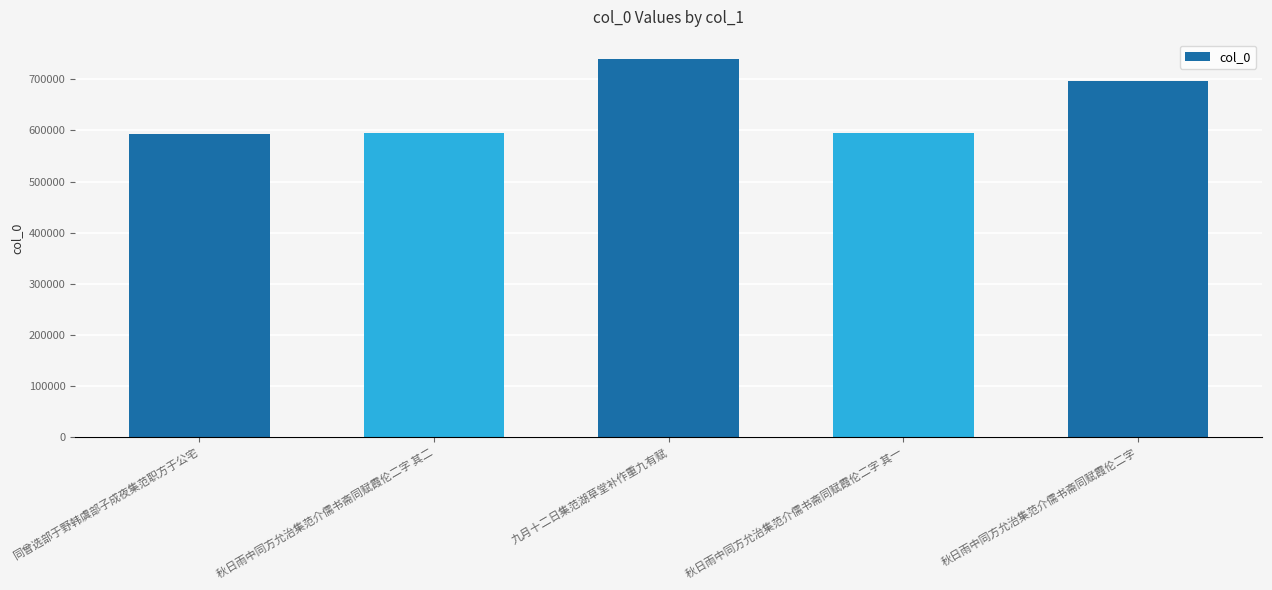

How many data points does each series have?

5